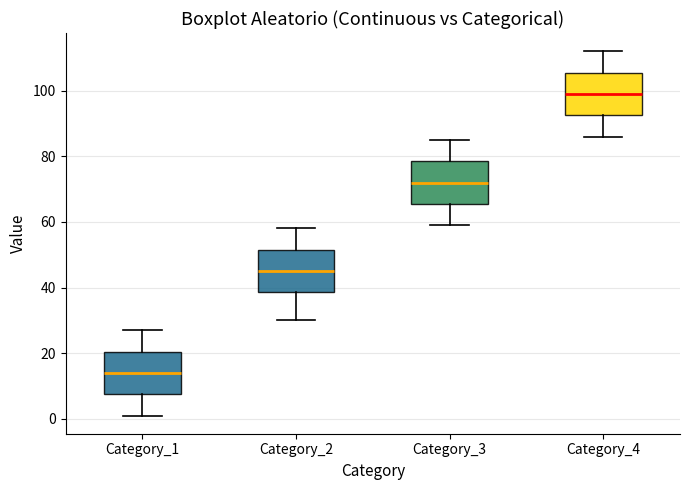

Reading left to right, transcribe this box plot: for each box, give where its median line is, the range the box spans, and where its two whiskers end, as read against the y-axis. The values are not printed on the chart, so give them approximately, as read against the axis.

Category_1: median 14, box 8 to 20, whiskers 2 to 28
Category_2: median 46, box 38 to 52, whiskers 30 to 58
Category_3: median 72, box 66 to 78, whiskers 60 to 86
Category_4: median 100, box 92 to 106, whiskers 86 to 112